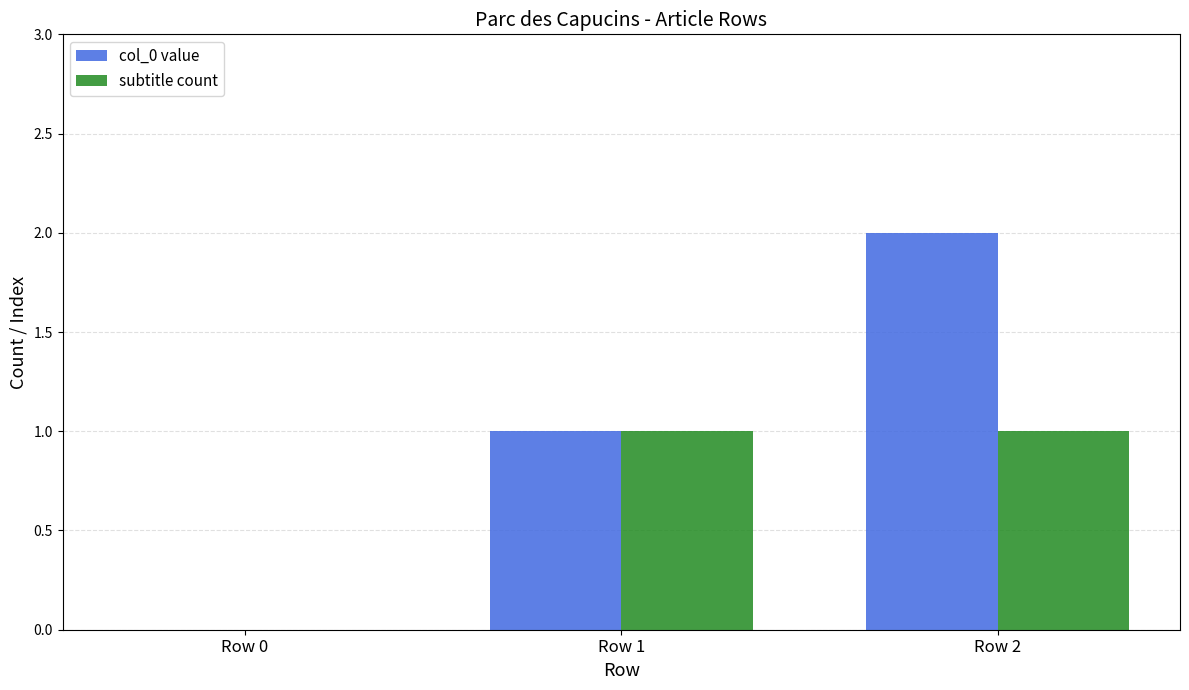

At which category is the sum across all series the highest?

Row 2